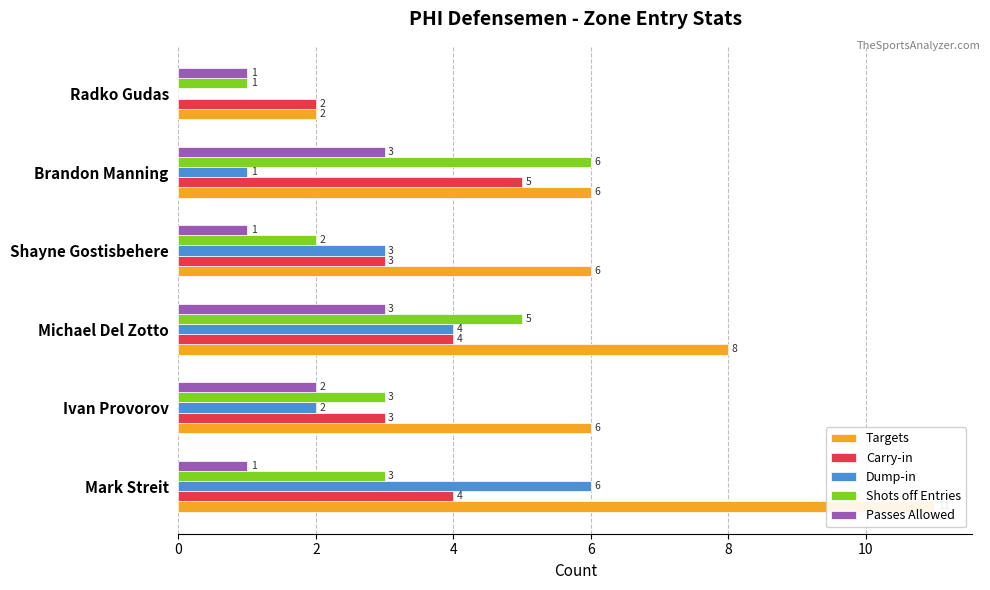

Reading left to right, extract all data points from this chart.

Targets: 11	6	8	6	6	2
Carry-in: 4	3	4	3	5	2
Dump-in: 6	2	4	3	1	0
Shots off Entries: 3	3	5	2	6	1
Passes Allowed: 1	2	3	1	3	1